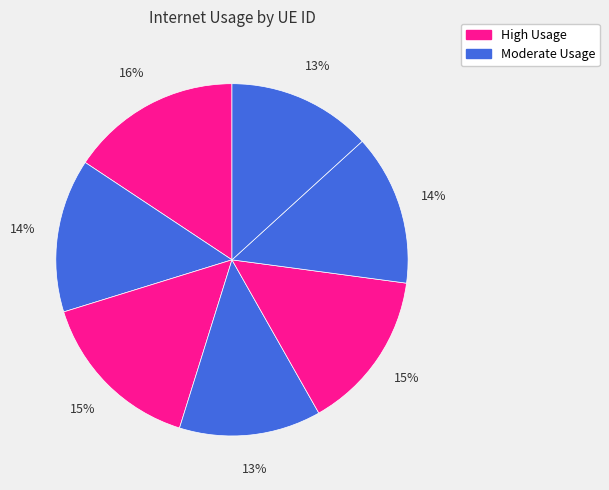

Count the number of slices in the pie.

7